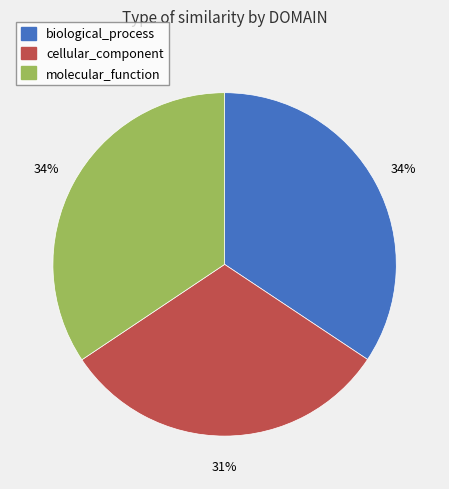

Which slice is the smallest?

cellular_component